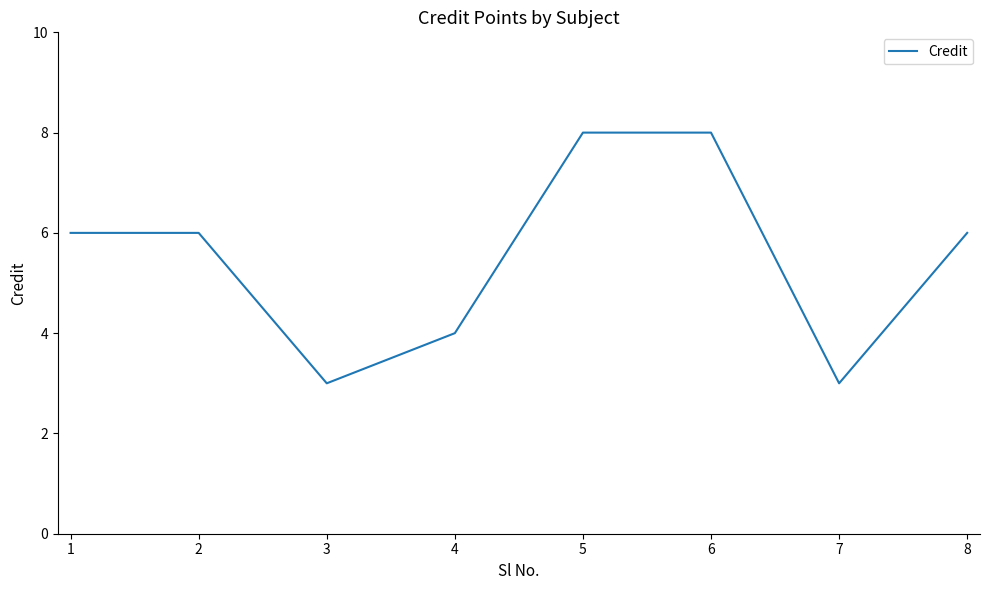

How many categories are shown in the chart?

8